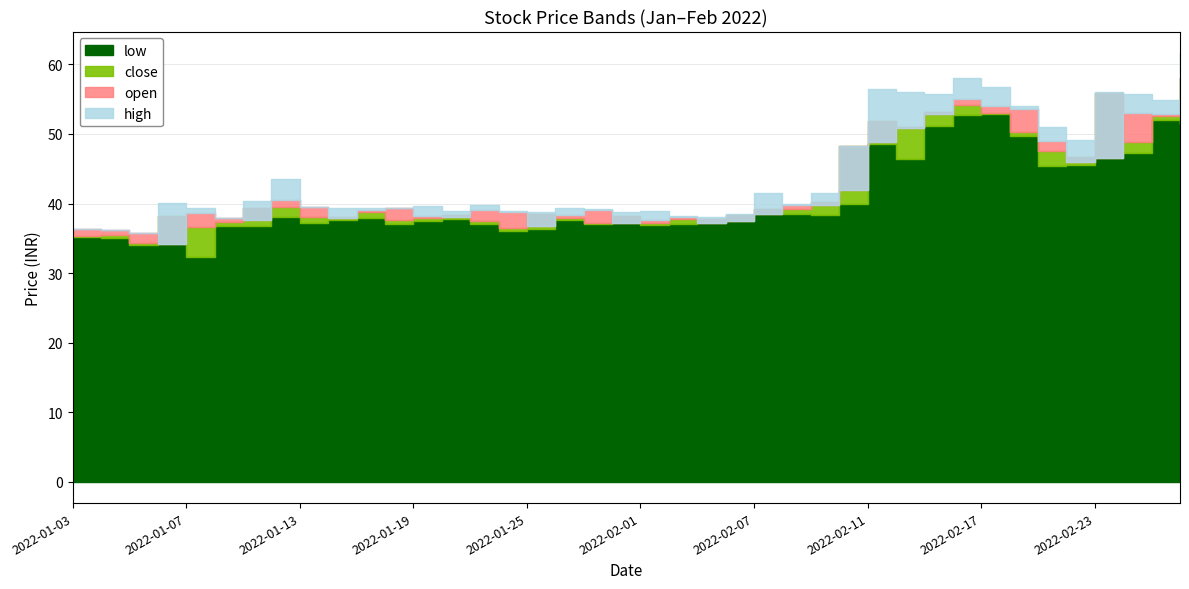

Where does the low series first go above 37?

2022-01-12